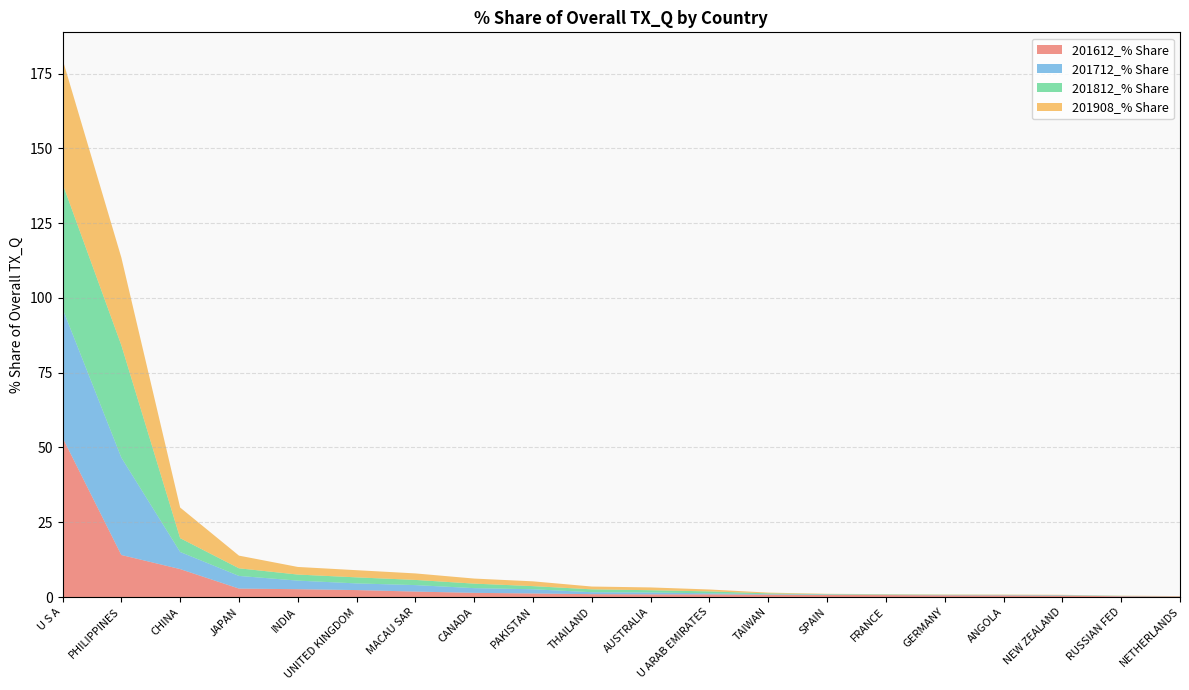

Reading left to right, transcribe all the data shown in this chart.

201612_% Share: 53.3	14.0	9.3	2.8	2.6	2.3	1.8	1.4	1.2	0.9	0.9	0.9	0.8	0.7	0.6	0.6	0.5	0.5	0.2	0.2
201712_% Share: 43.1	32.6	5.7	4.2	2.9	2.2	2.2	1.6	1.4	0.6	0.6	0.3	0.1	0.1	0.1	0.1	0.1	0.1	0.1	0.0
201812_% Share: 41.8	37.6	4.6	2.5	2.0	2.0	1.7	1.5	1.0	1.0	0.8	0.6	0.3	0.1	0.1	0.1	0.1	0.1	0.1	0.0
201908_% Share: 41.6	29.3	10.2	4.2	2.5	2.4	2.2	1.7	1.6	0.9	0.9	0.6	0.2	0.1	0.1	0.1	0.1	0.1	0.1	0.1